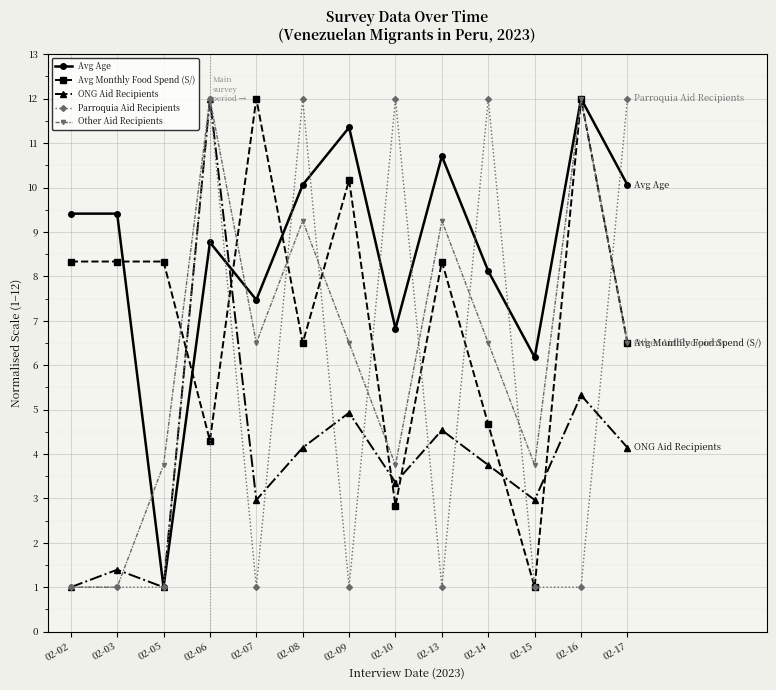

What is the total value across all series at 02-08?

42.0